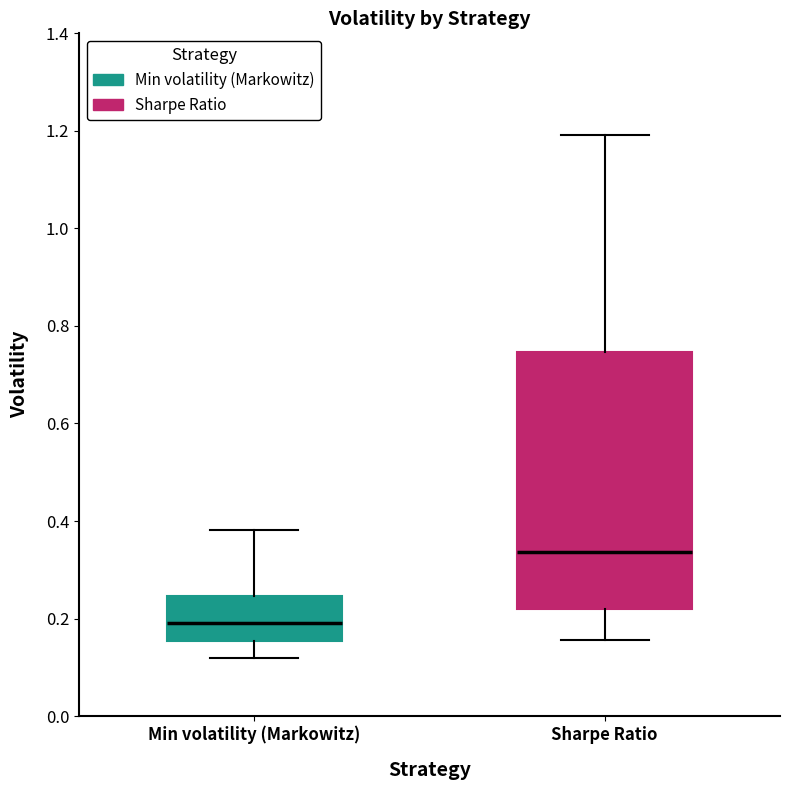

Where does the upper whisker of the box for Min volatility (Markowitz) end on the y-axis? The values are not printed on the chart, so give them approximately, as read against the axis.

0.38